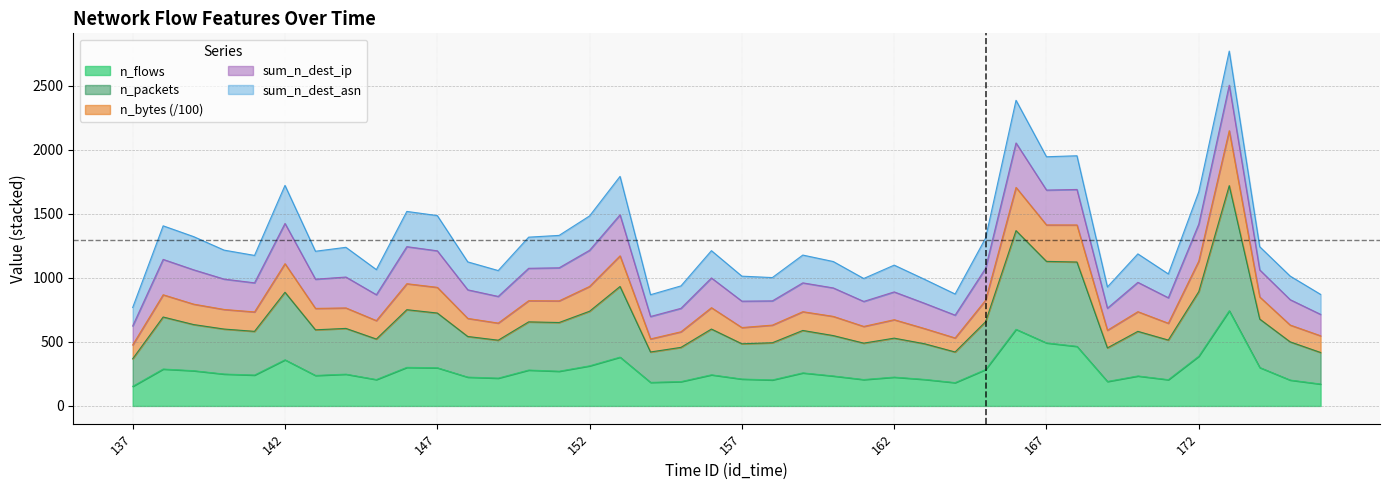

Which category has the lowest value in the n_flows series?

137